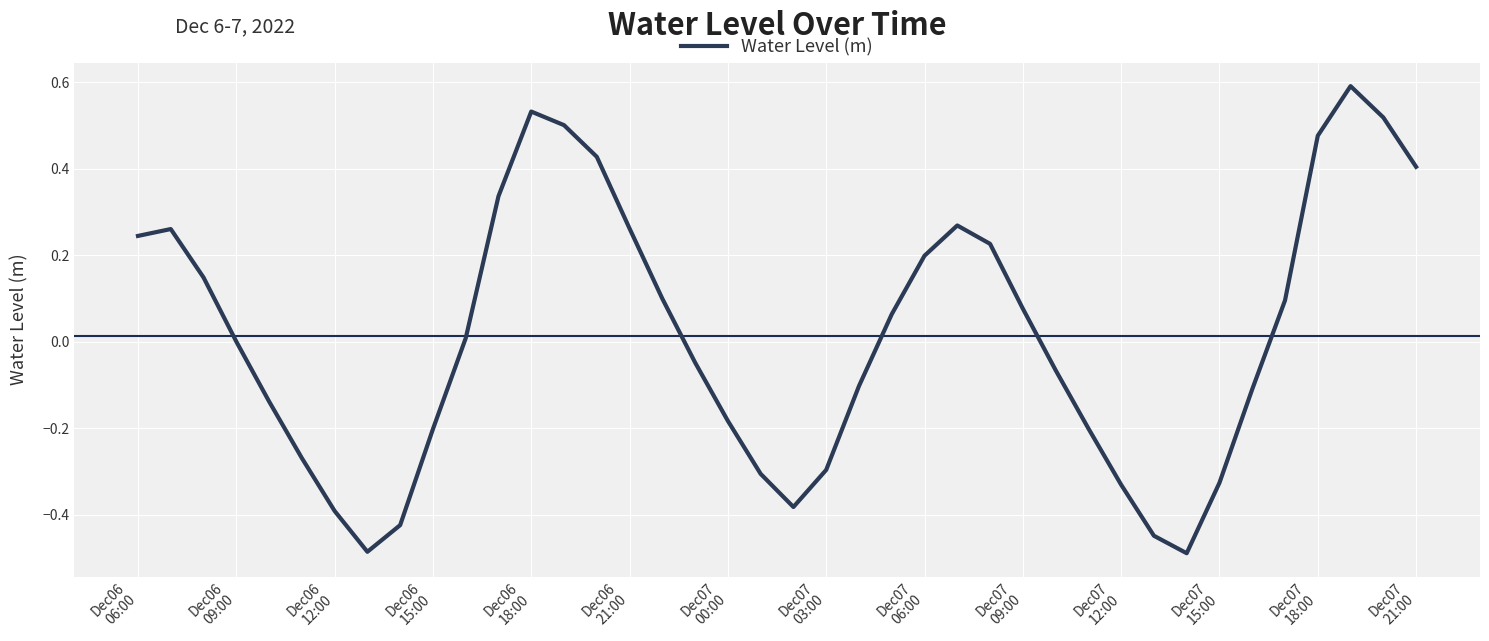

What is the difference between the maximum and minimum values?

1.1